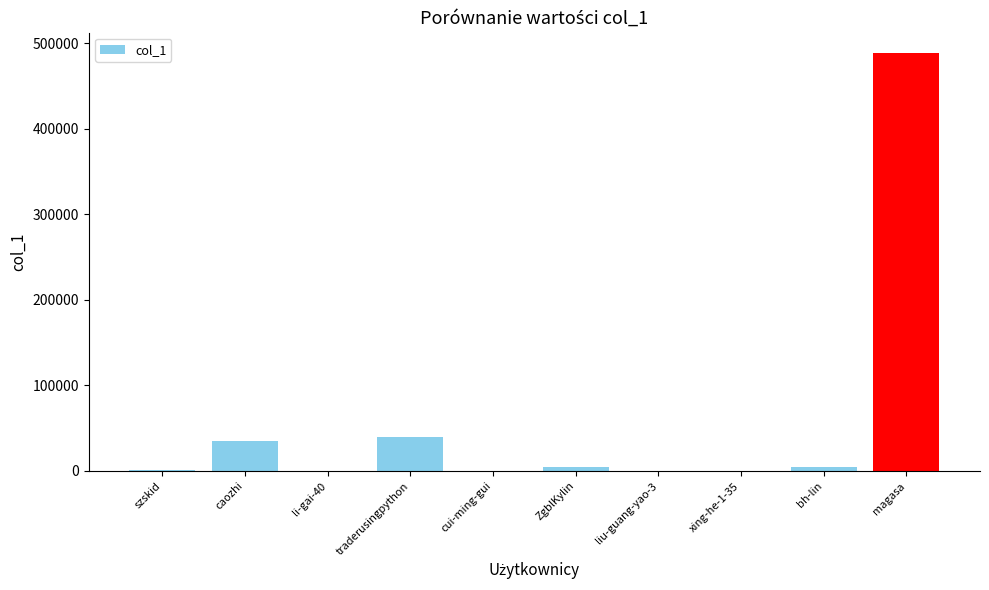

Which label corresponds to the largest value in the chart?

magasa